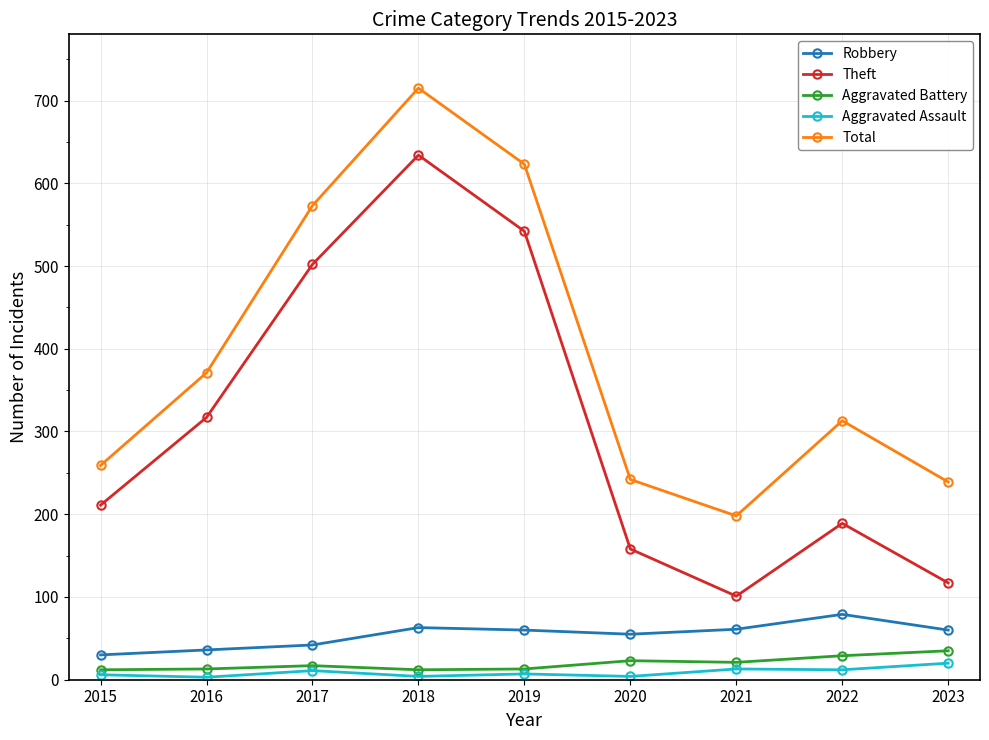

Where is the first local minimum for Total?

2021